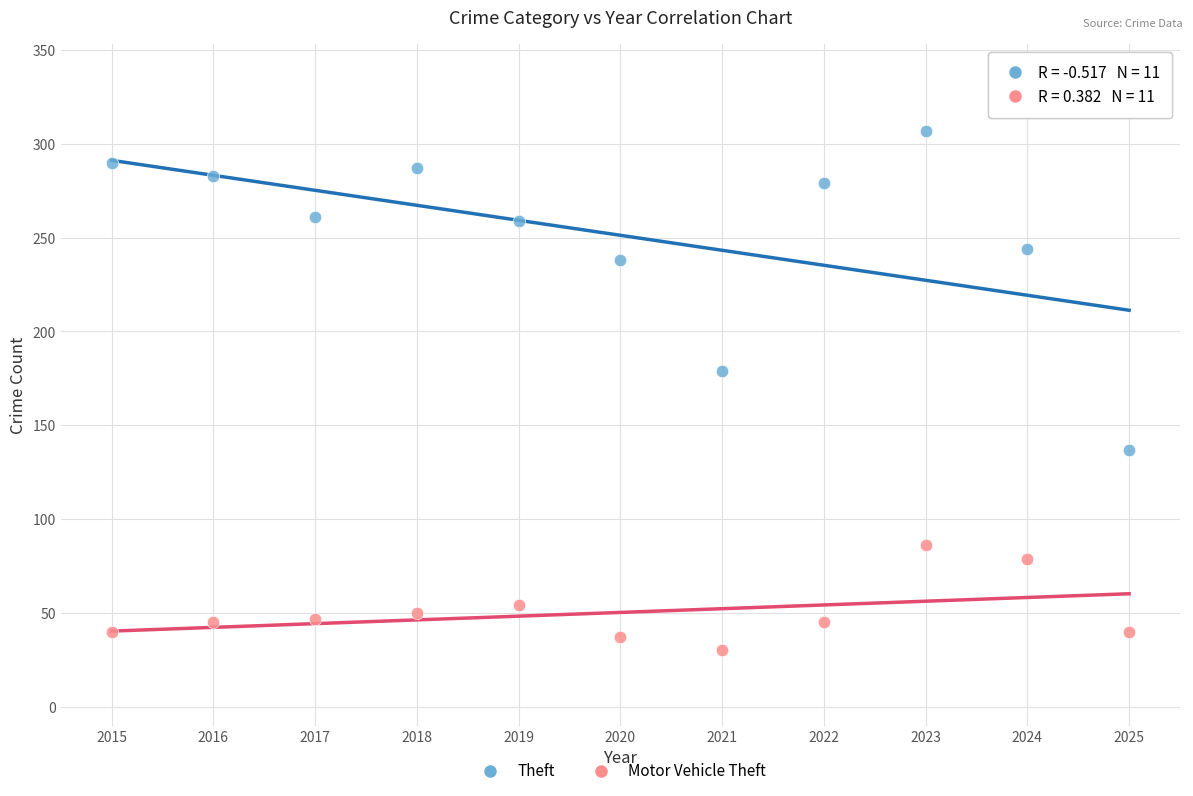

Which series contains the highest Y value?

Theft